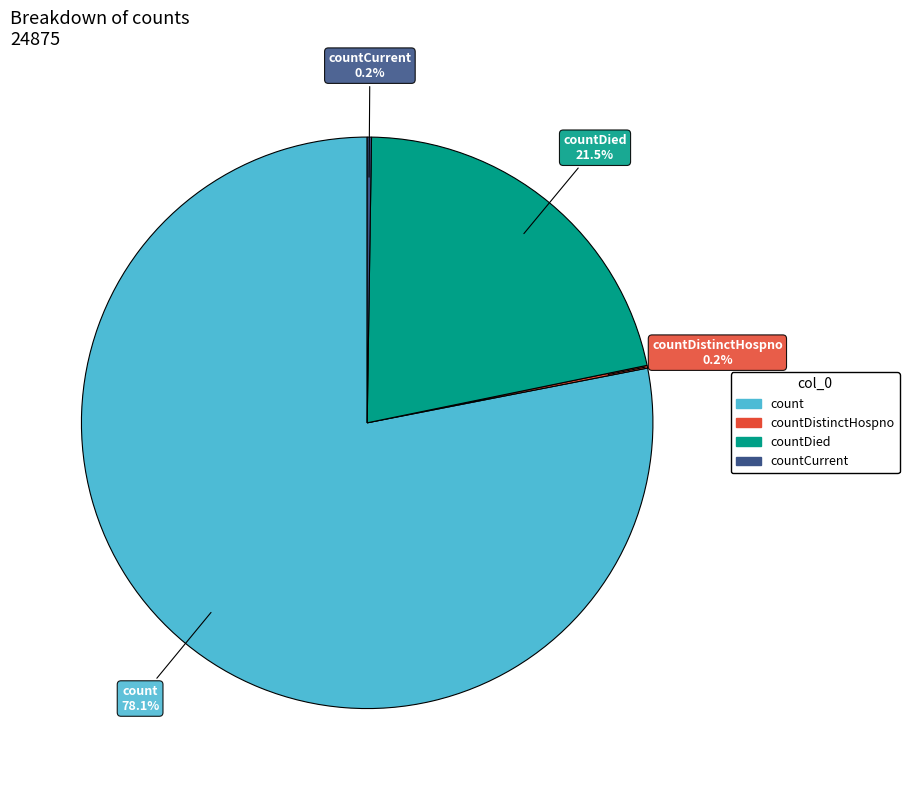

Is there a majority slice in this chart?

Yes